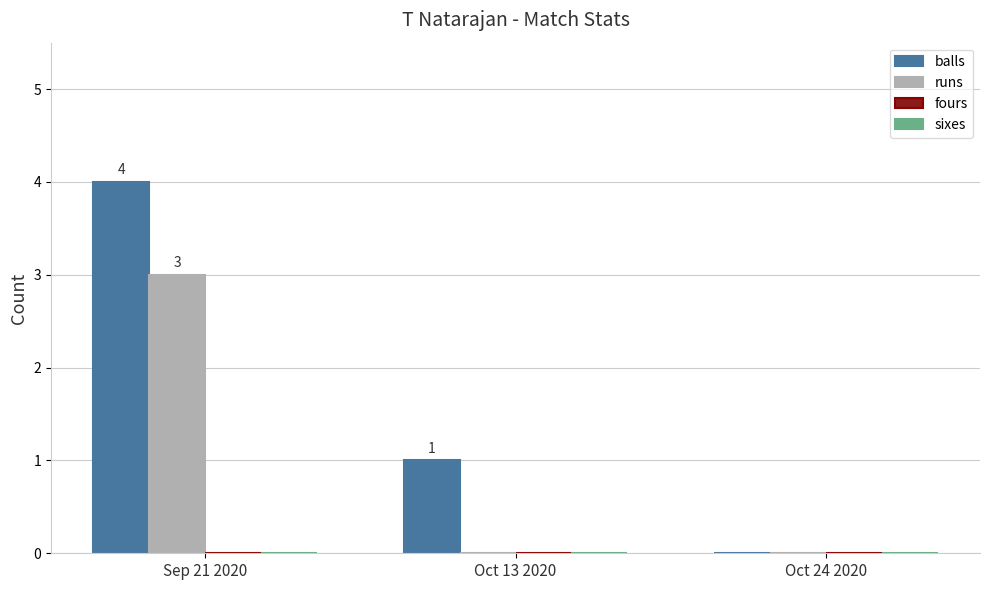

The runs series shows -2 at Oct 24 2020. True or false?

False